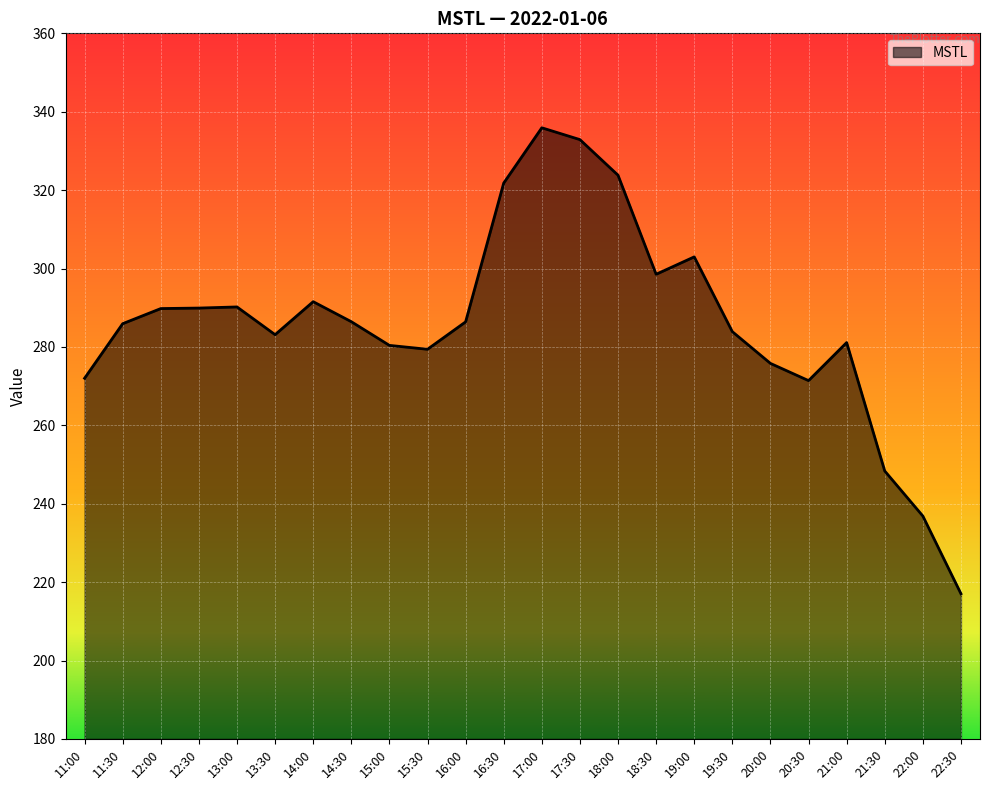

Approximately how many times larger is the value at 15:30 compared to 11:30?

1.0